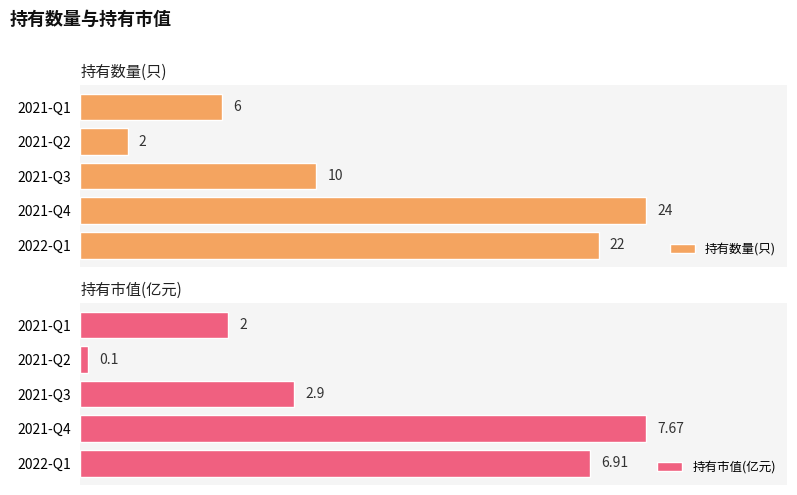

Rank the categories by 持有数量(只) value from highest to lowest.

2021-Q4, 2022-Q1, 2021-Q3, 2021-Q1, 2021-Q2